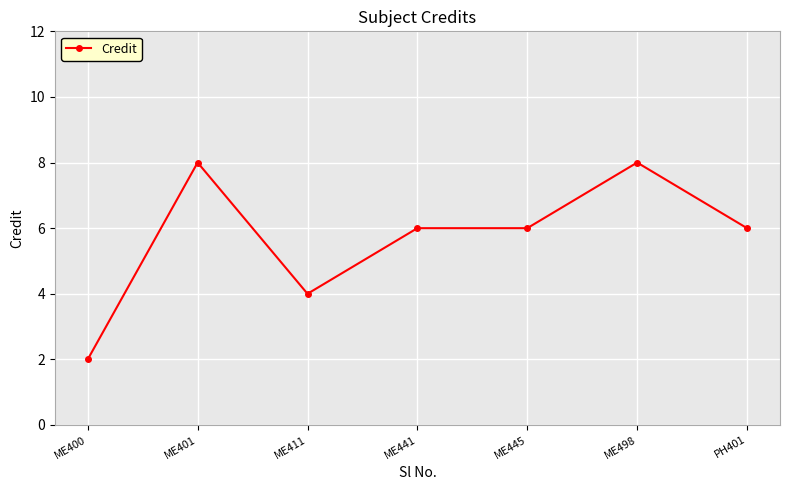

Approximately how many times larger is the value at ME498 compared to ME411?

2.0